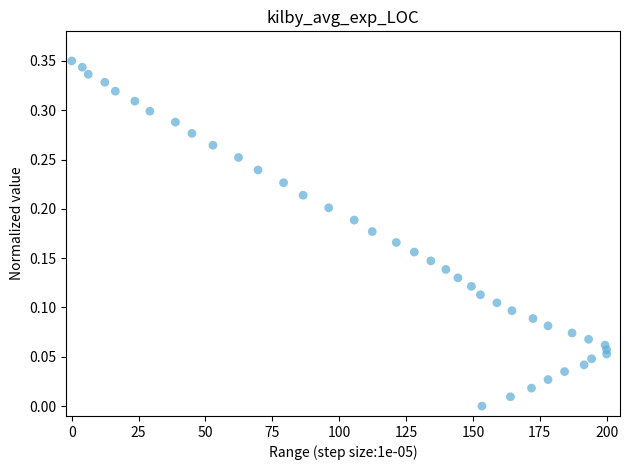

What is the range of X values (max minus min)?

200.0